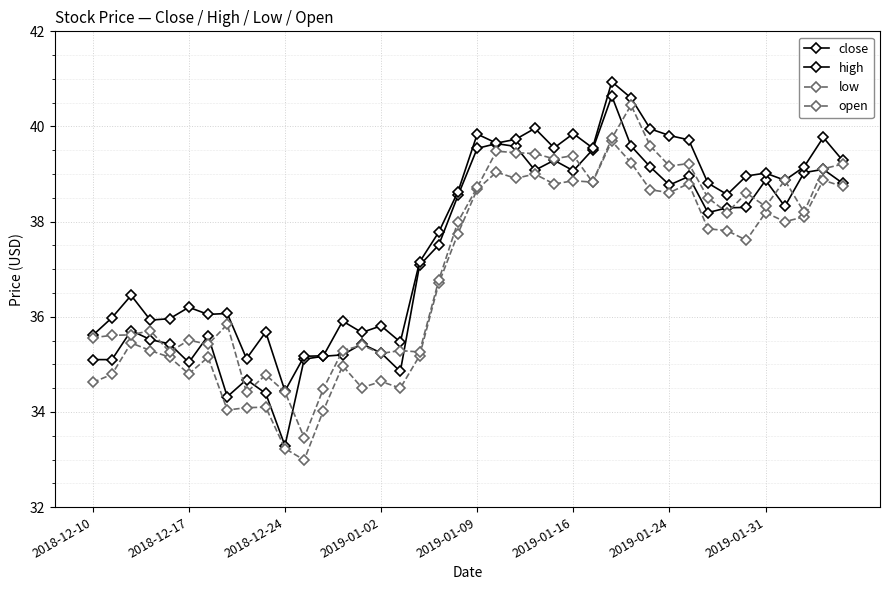

How many values in the high series exceed 38?

21